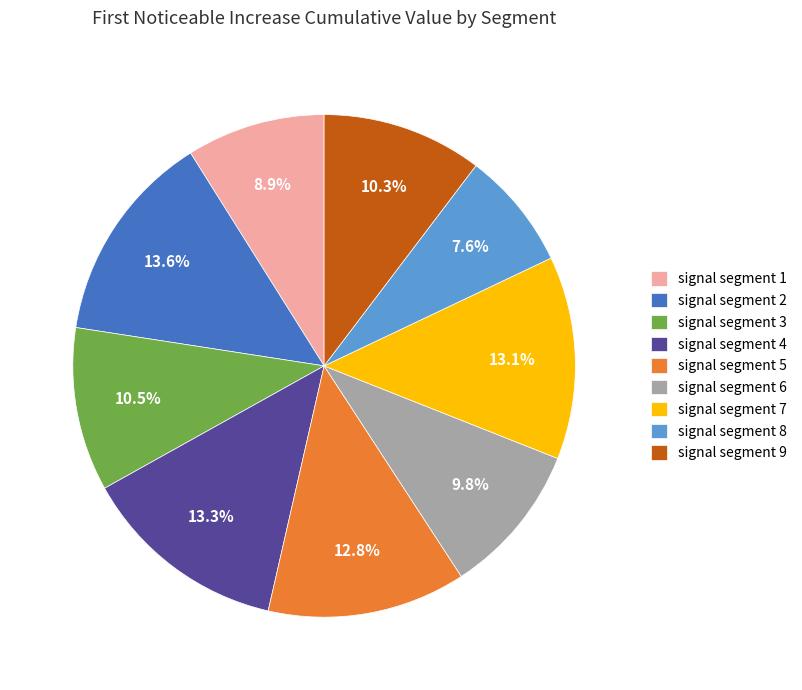

Which has a higher value, signal segment 5 or signal segment 8?

signal segment 5